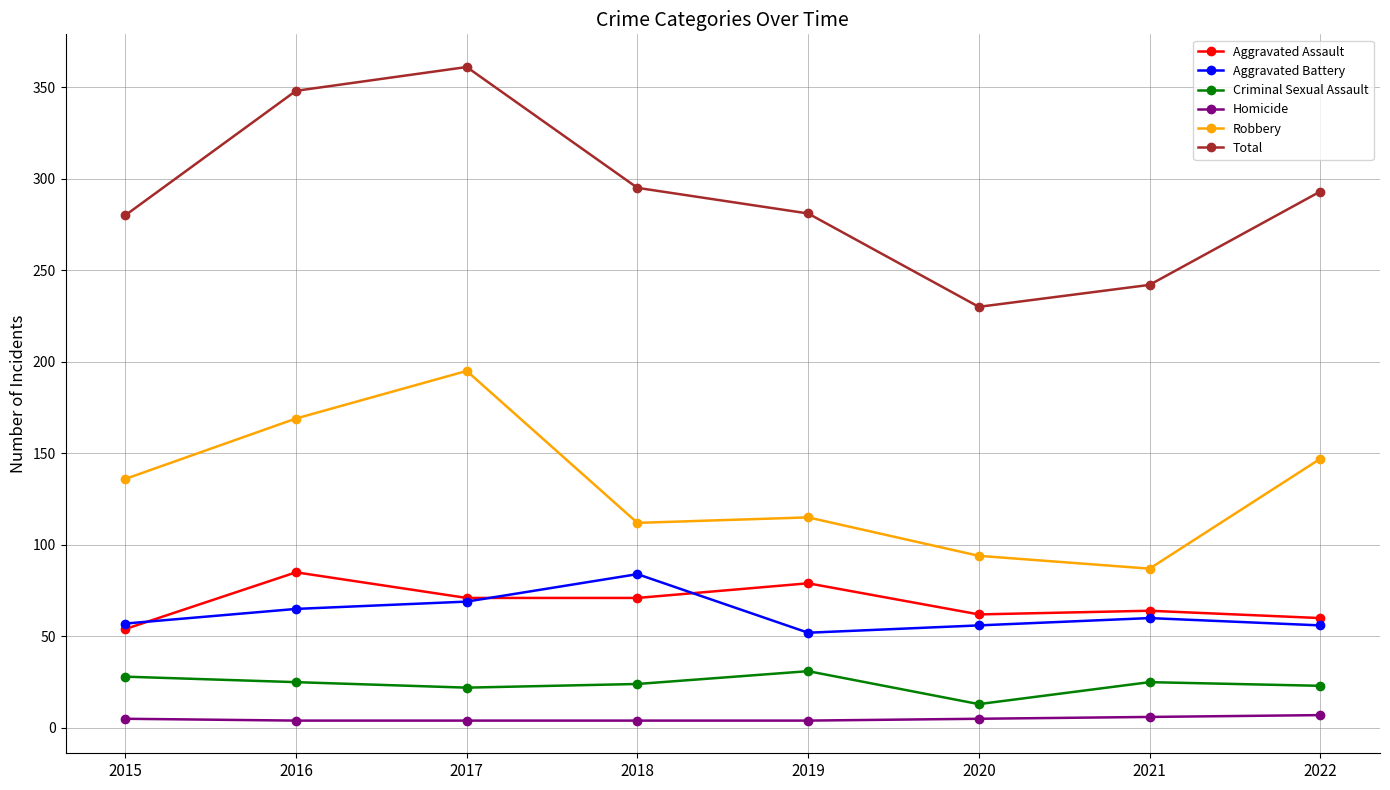

What is the value of the Aggravated Assault point at the 1st from the left?

54